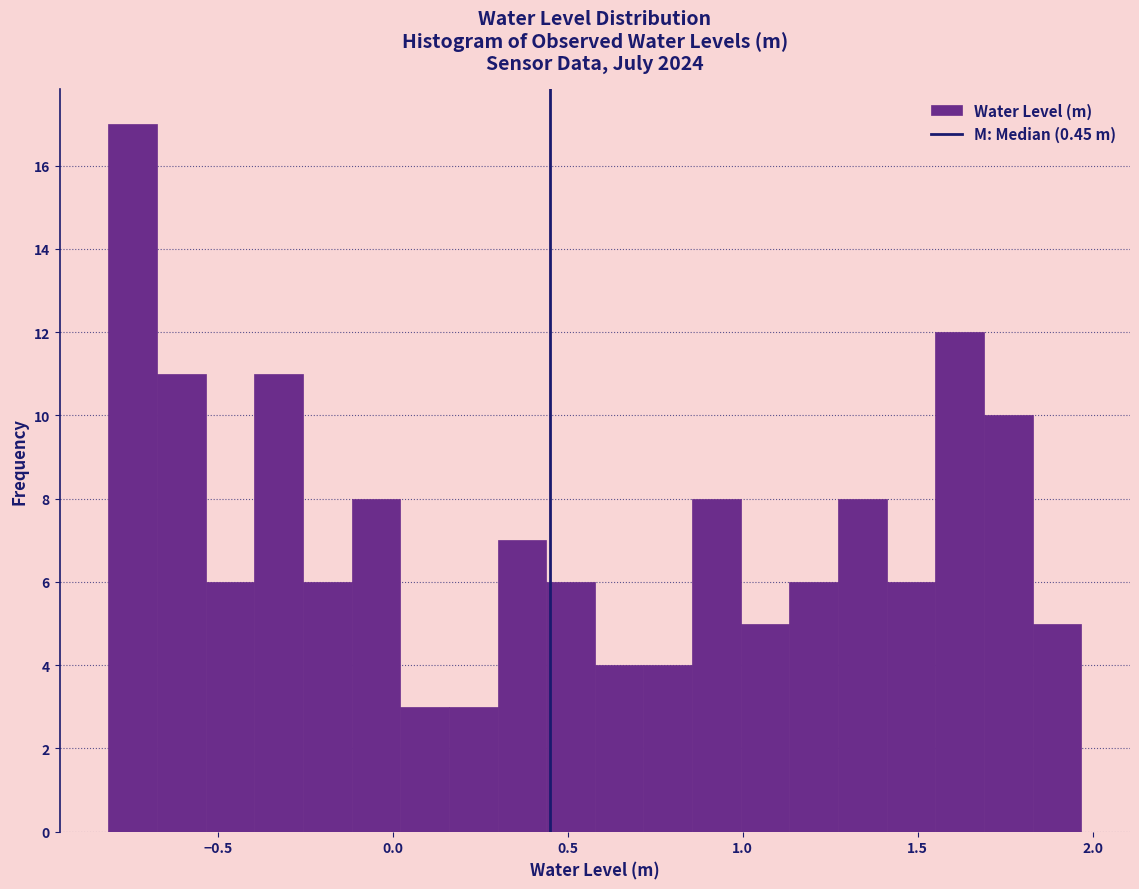

Read against the x-axis, roughly where is the centre of the tallest bar?

-0.75